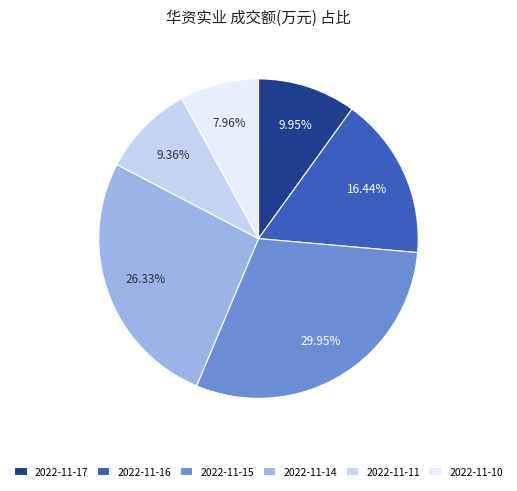

Do 2022-11-16 and 2022-11-14 together represent more than half of the pie?

No